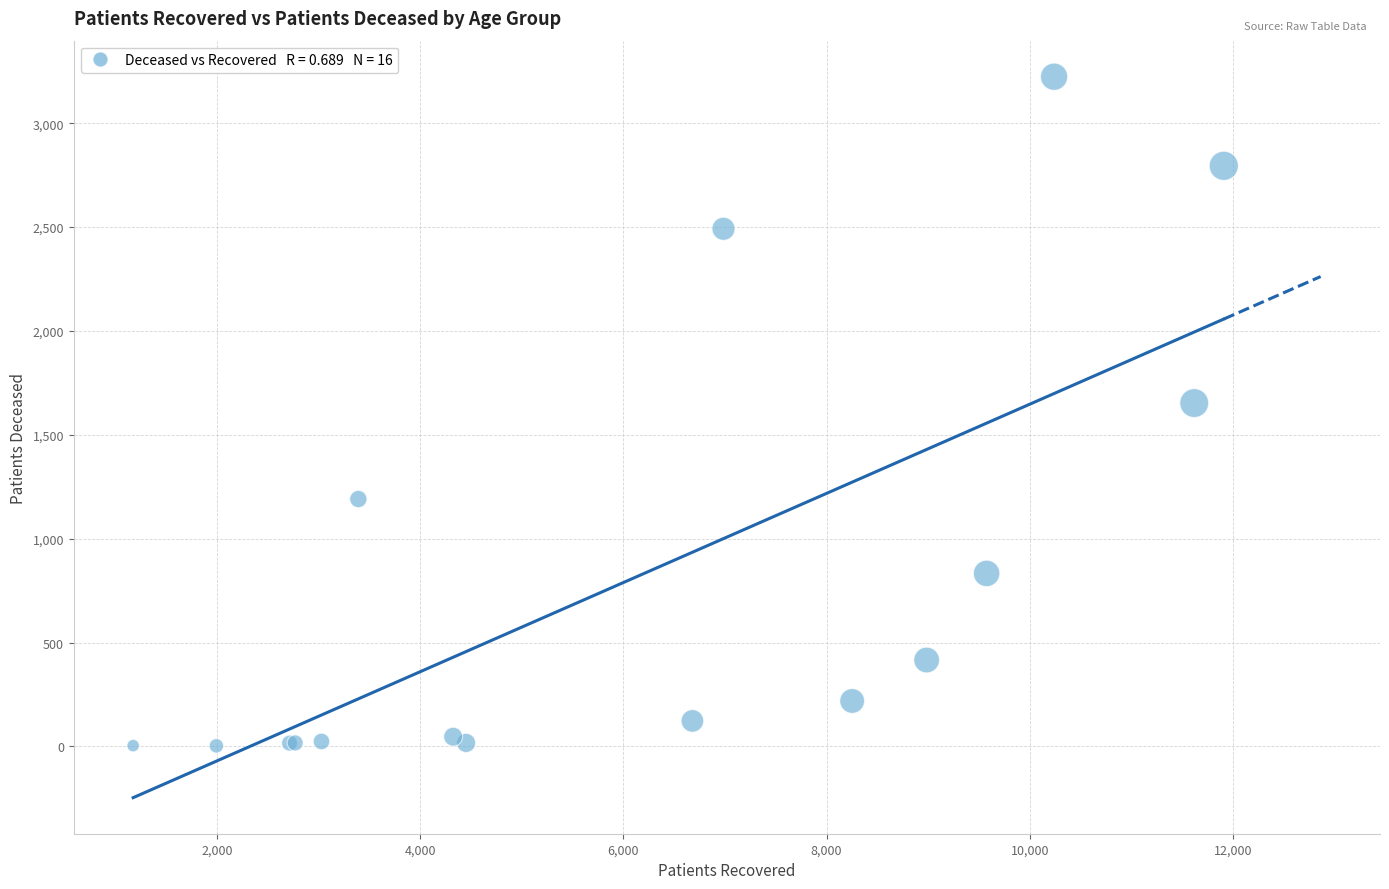

What Y value in the scatter plot is closest to 1613?

1653